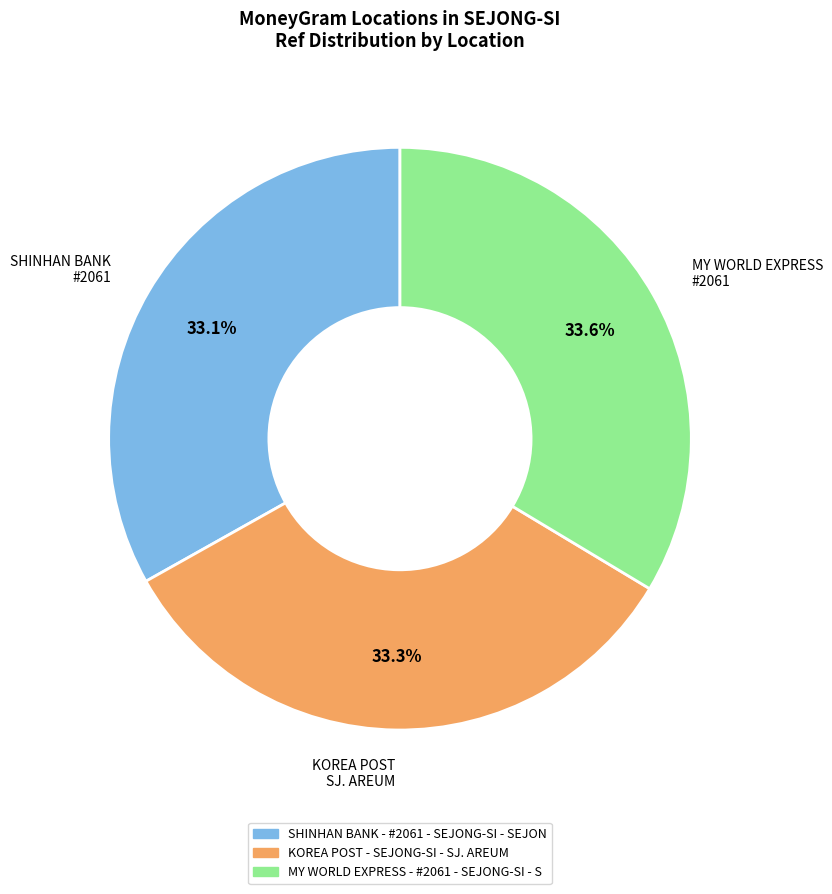

Is it true that MY WORLD EXPRESS - #2061 - SEJONG-SI - S is 34% of the pie?

True